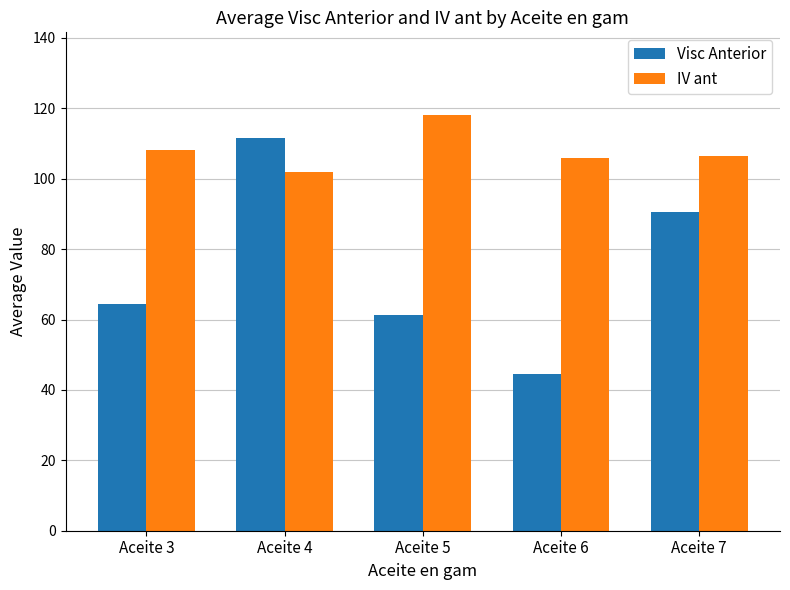

What is the maximum value shown in the chart?

118.0